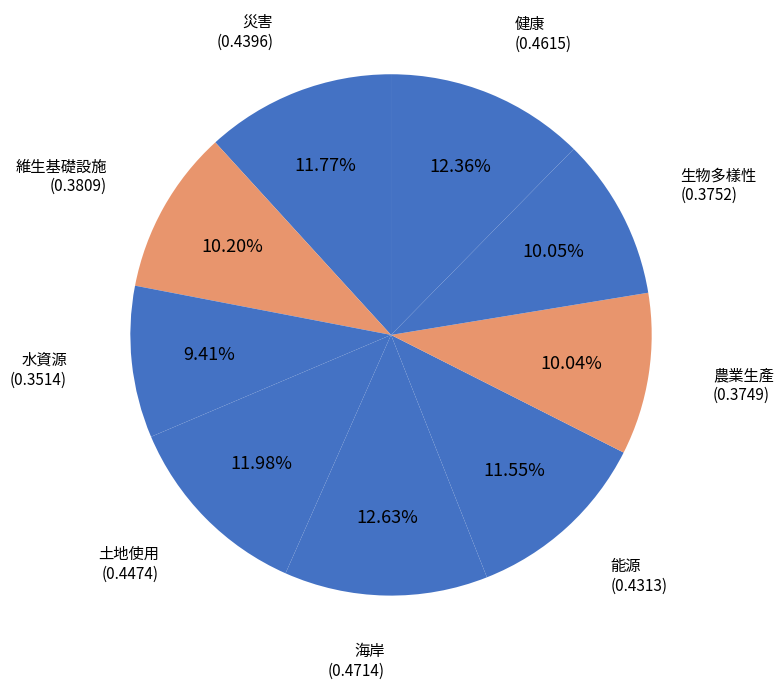

Which slice is the smallest?

水資源